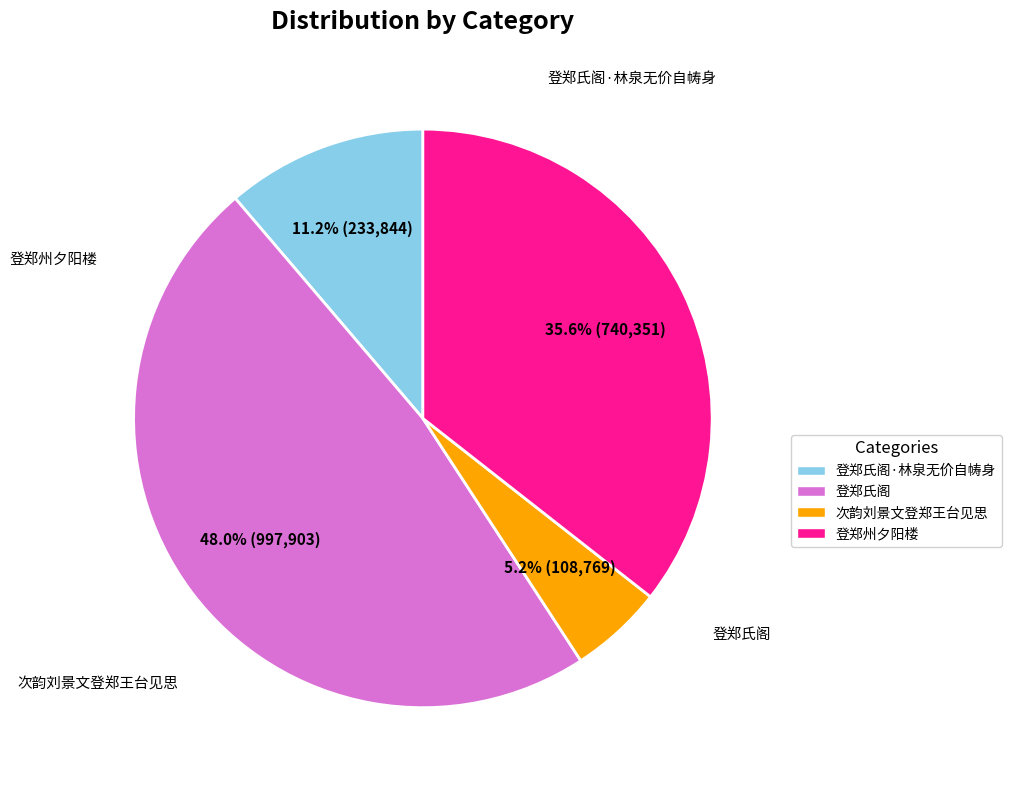

To the nearest percent, what is the average slice percentage?

25%